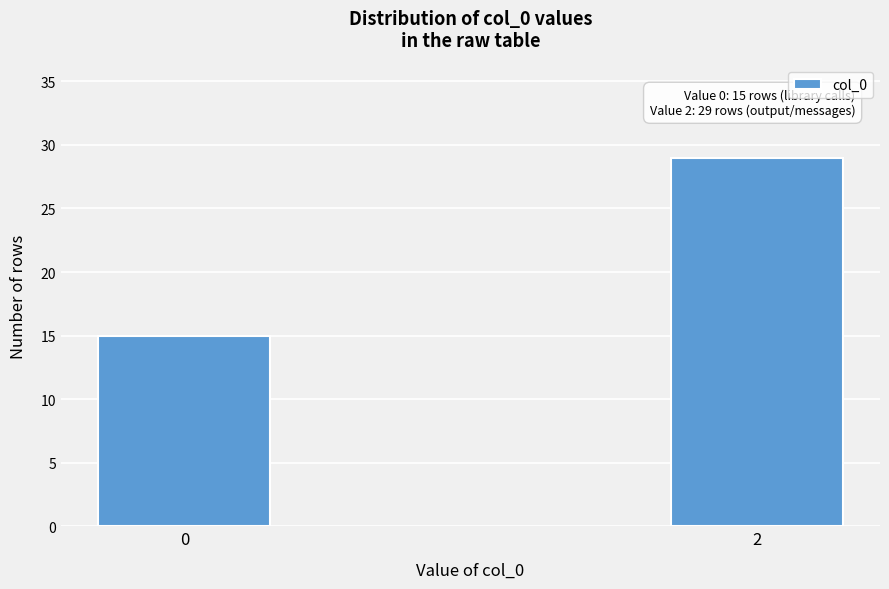

Reading left to right, list all the values displayed in this chart.

0=15	2=29